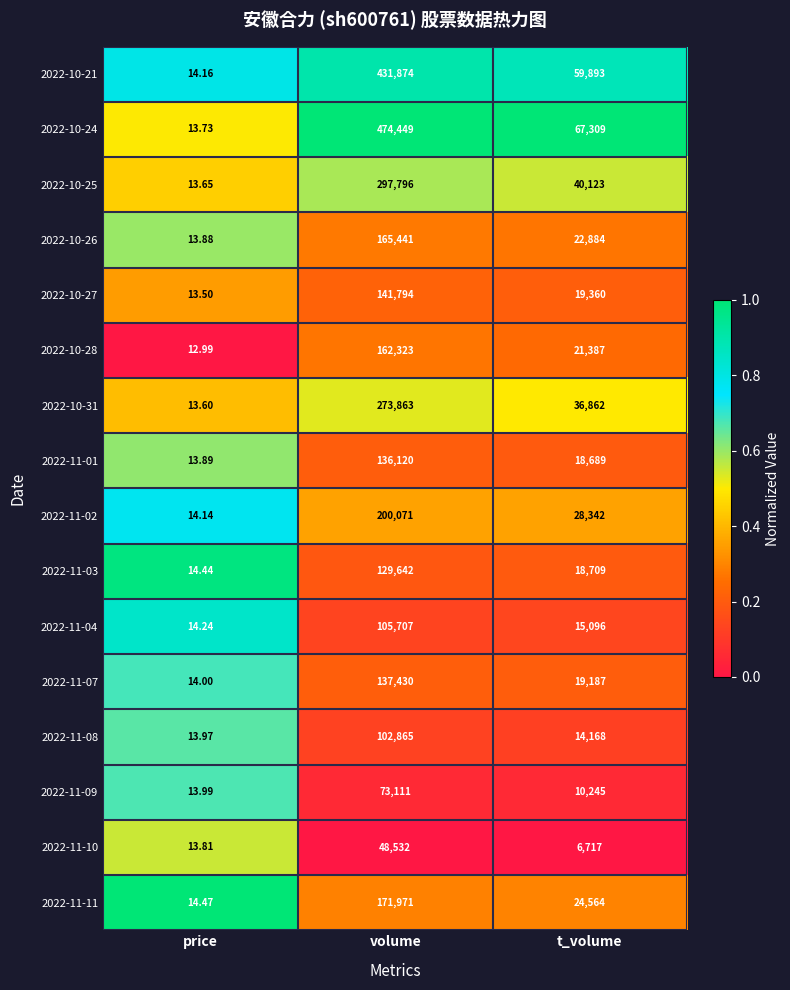

At which label is 2022-10-25 closest to 148904?

t_volume